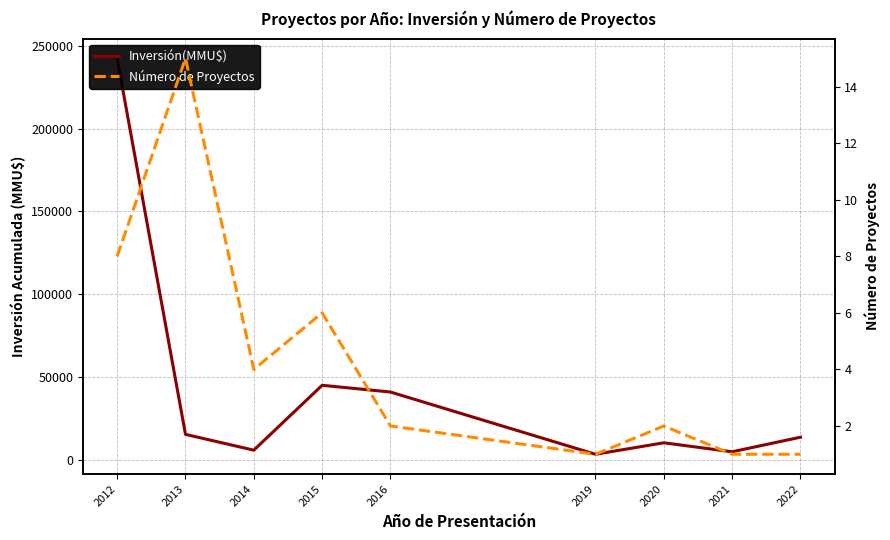

What is the value of the Inversión(MMU$) point at the 6th from the left?

3500